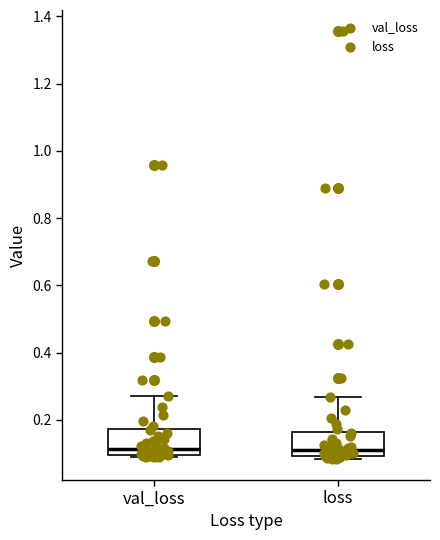

Reading left to right, transcribe this box plot: for each box, give where its median line is, the range the box spans, and where its two whiskers end, as read against the y-axis. The values are not printed on the chart, so give them approximately, as read against the axis.

val_loss: median 0.12, box 0.10 to 0.18, whiskers 0.08 to 0.28
loss: median 0.12, box 0.10 to 0.16, whiskers 0.08 to 0.26